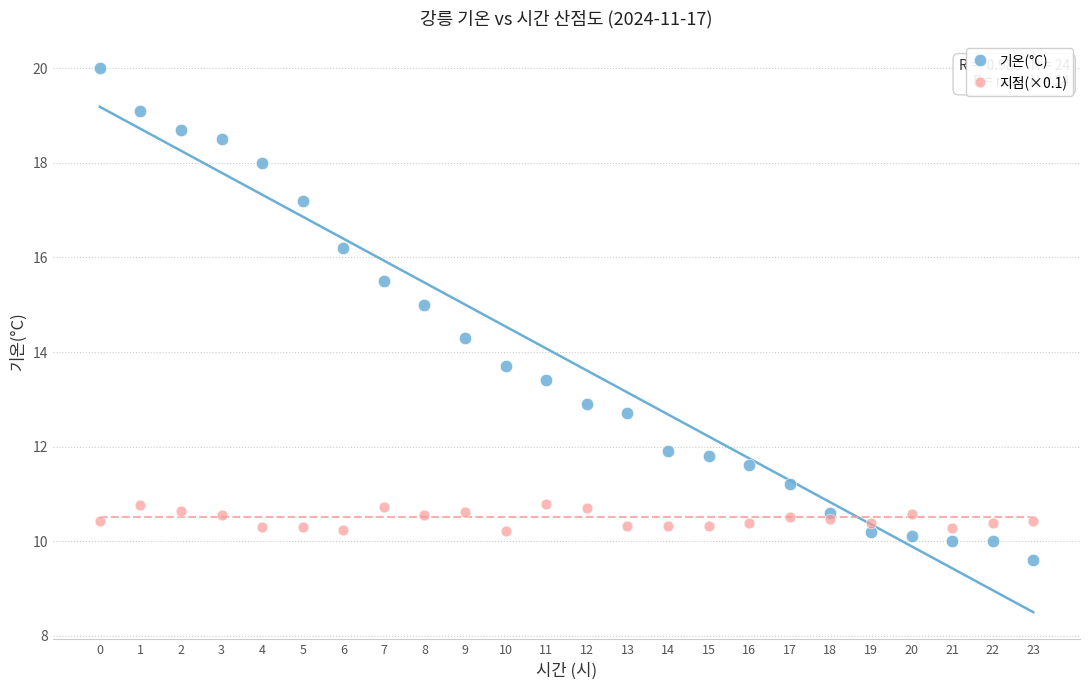

Which series contains the highest Y value?

기온(°C)